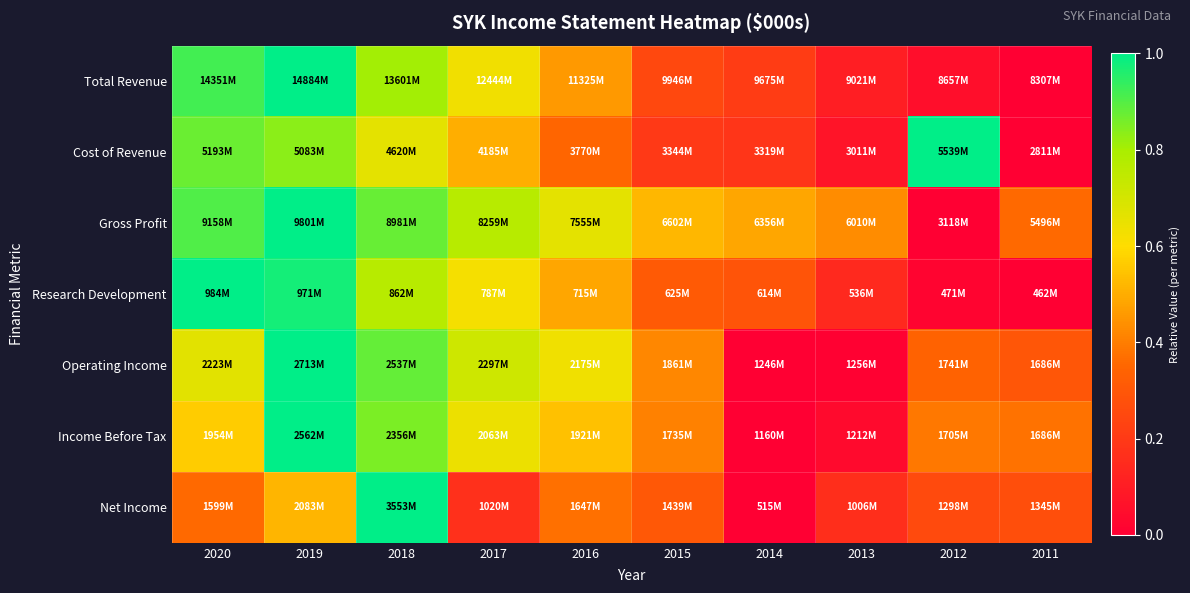

What is the spread (max minus min) of values at 2011?

0.4